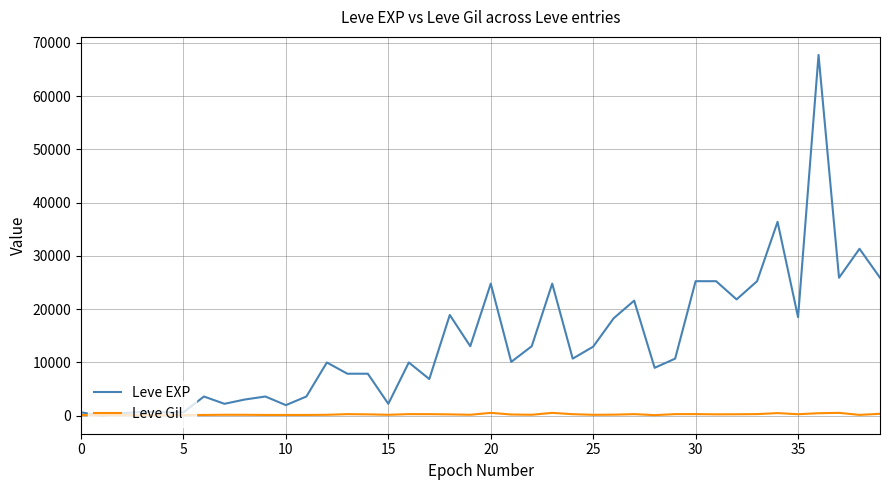

Which series has the largest range (max minus min)?

Leve EXP